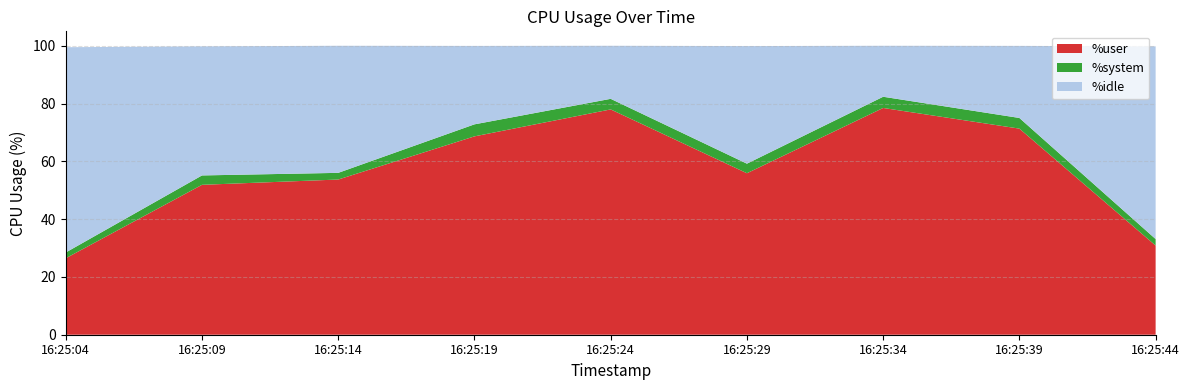

Reading left to right, what are all the values shown in this chart?

%user: 26.5	51.9	53.7	68.7	78.0	55.9	78.5	71.3	30.9
%system: 2.0	3.2	2.3	4.2	3.7	3.3	3.9	3.7	2.2
%idle: 71.0	44.7	44.0	27.1	18.4	40.7	17.6	24.9	66.7